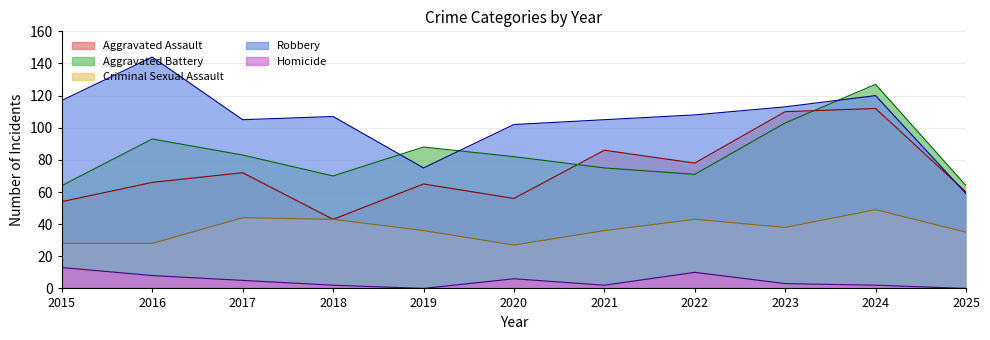

Between 2020 and 2016, which is larger?

2016